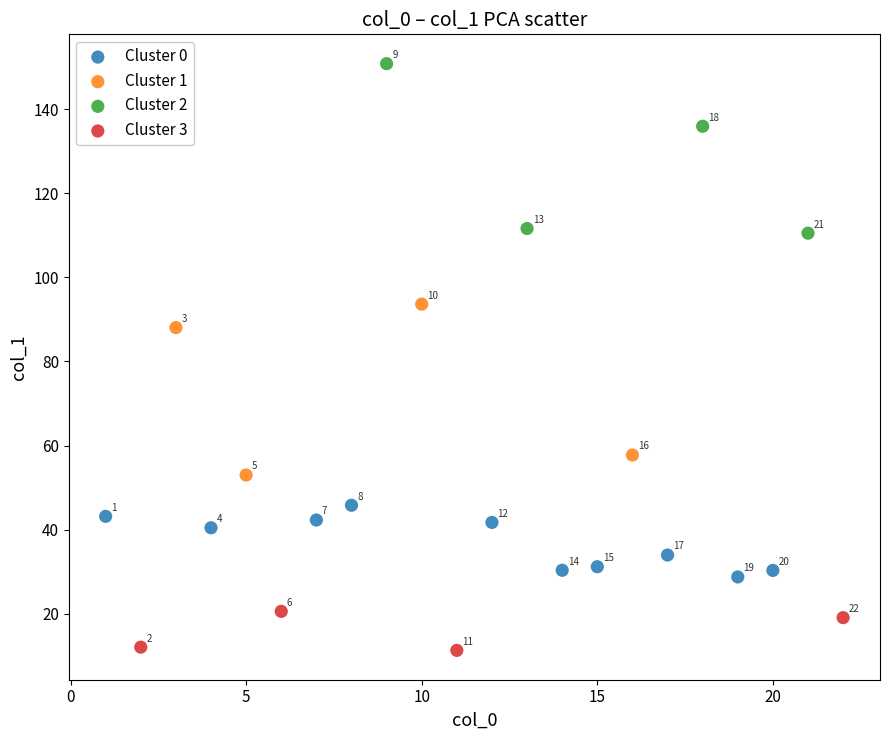

Which series has the largest Y range (max minus min)?

Cluster 1